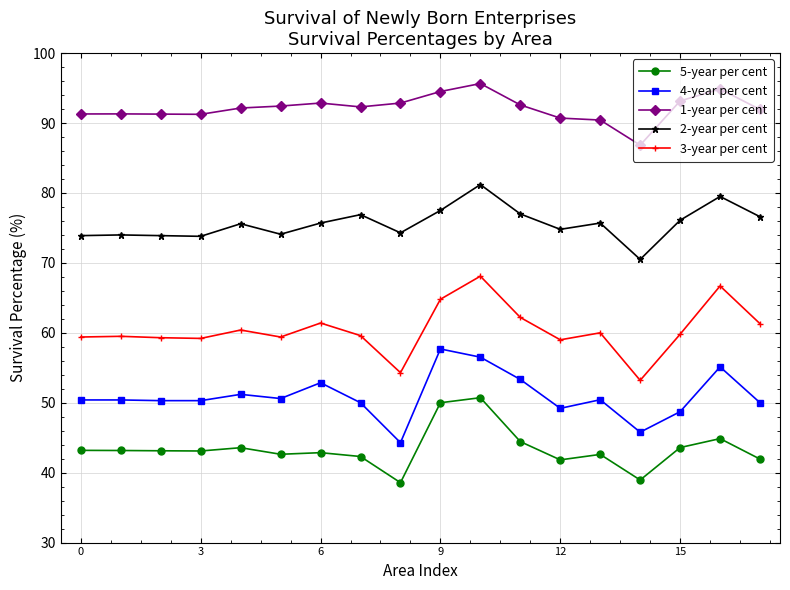

Which series has the largest range (max minus min)?

3-year per cent